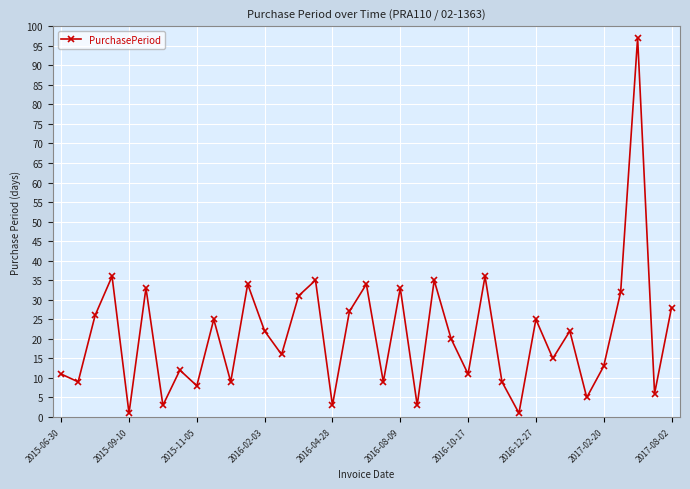

True or false: there are more than 1 points higher than both neighbors.

True